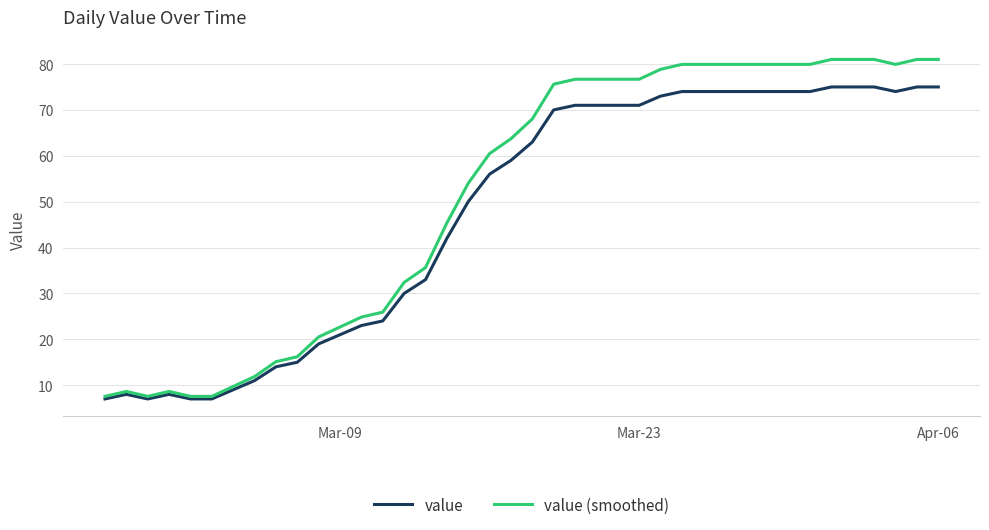

What is the lowest value of the value series?

7.0